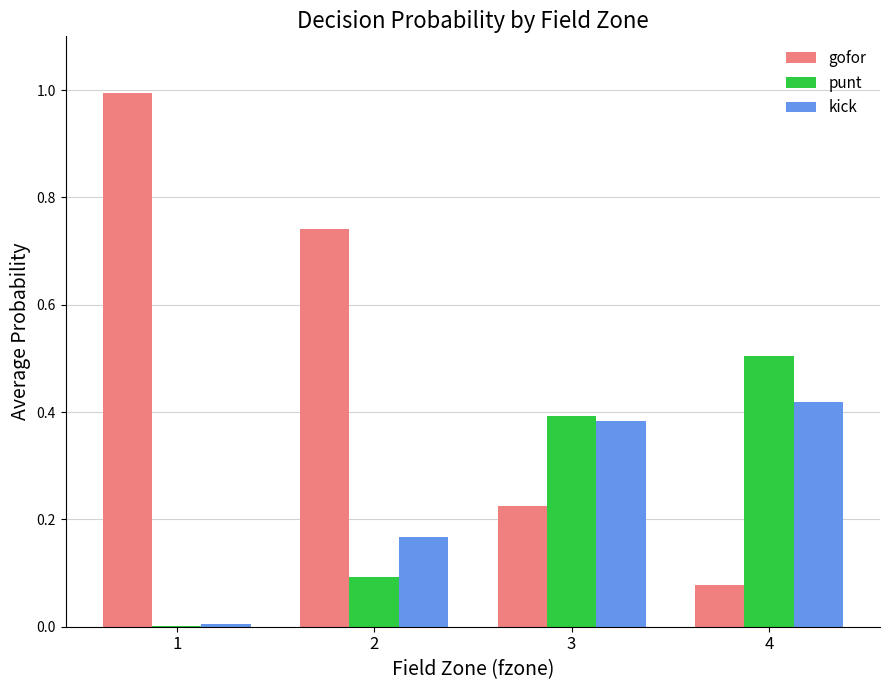

Which series changed the most between 1 and 2?

gofor